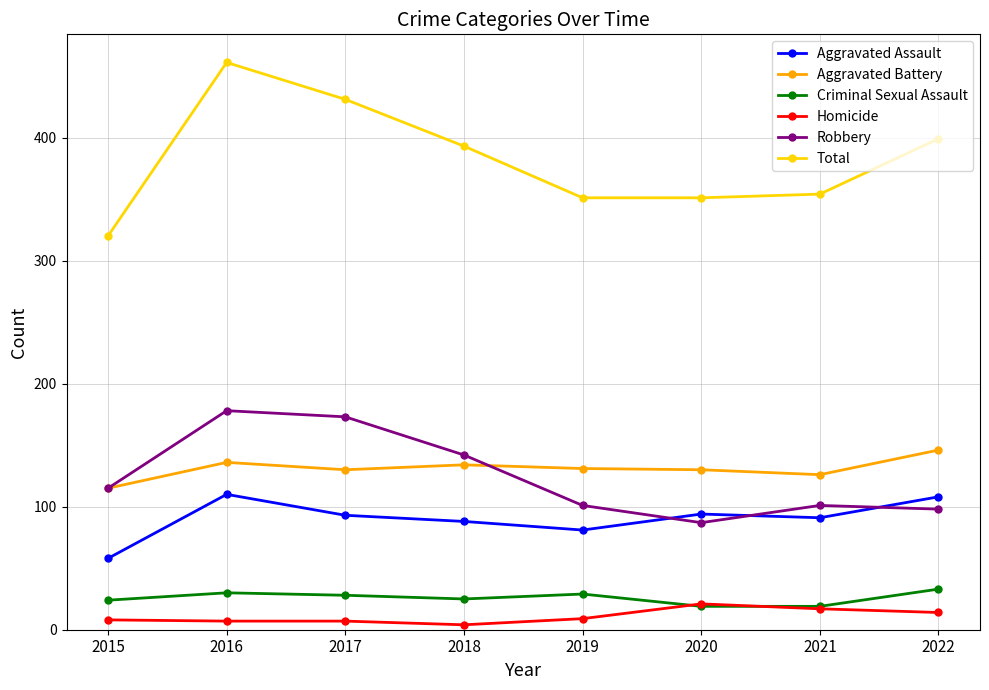

Is it true that Homicide equals 14 at 2022?

True